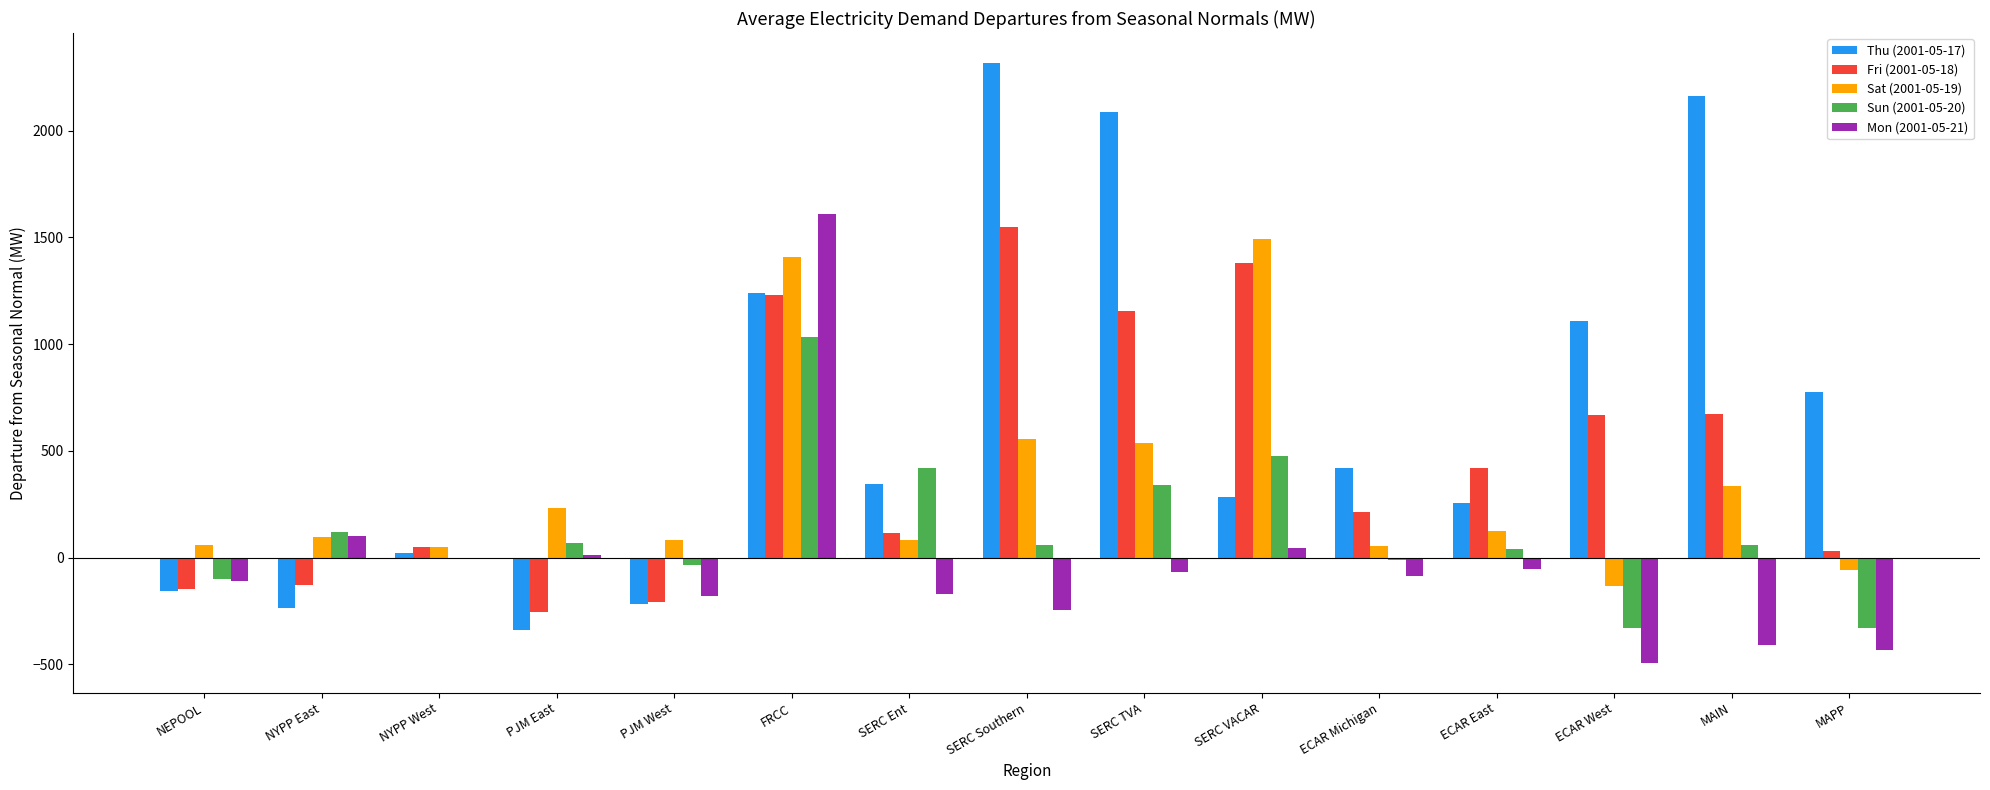

The value of Sat (2001-05-19) at SERC TVA is 536.6. True or false?

True